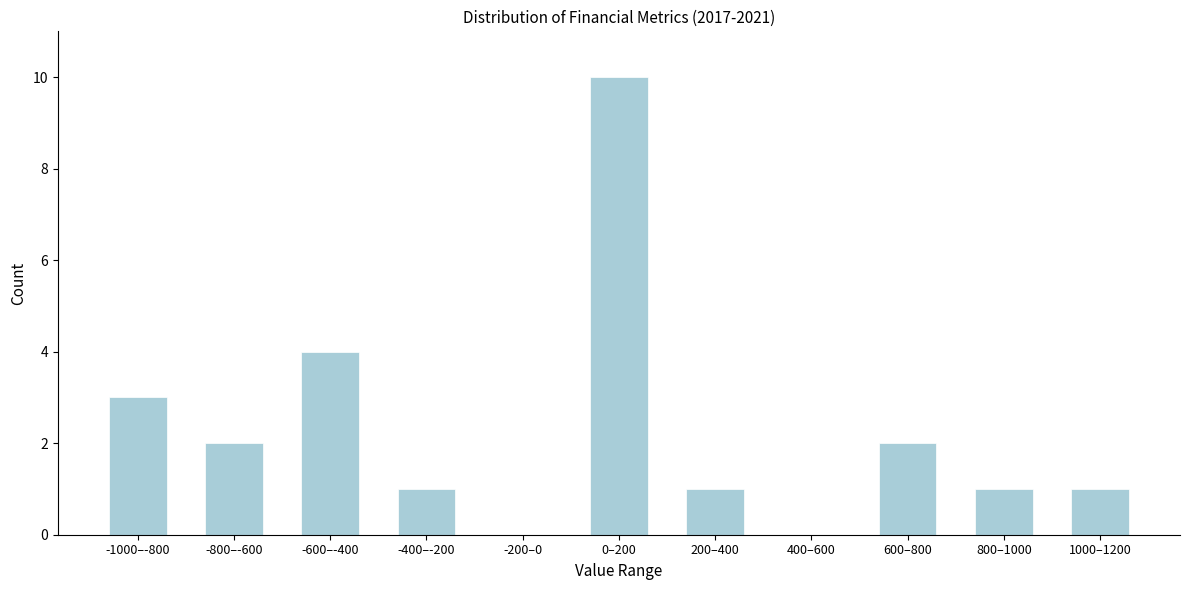

Reading left to right, extract all data points from this chart.

-1000–-800=3	-800–-600=2	-600–-400=4	-400–-200=1	-200–0=0	0–200=10	200–400=1	400–600=0	600–800=2	800–1000=1	1000–1200=1